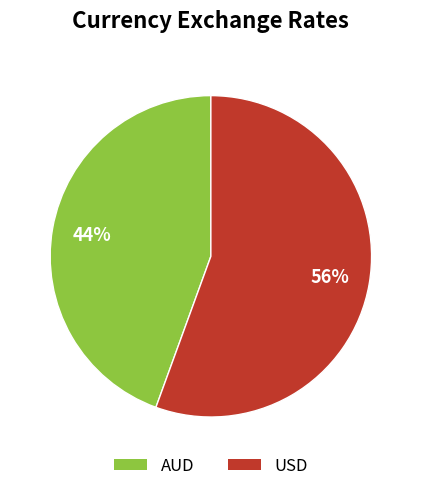

What is the largest slice in the pie chart?

USD